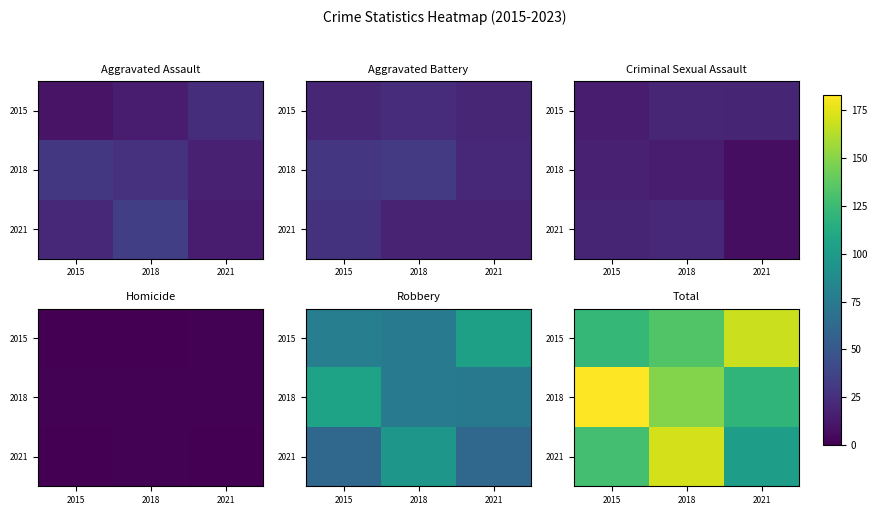

Where is 2018 nearest to the value 151?

2018